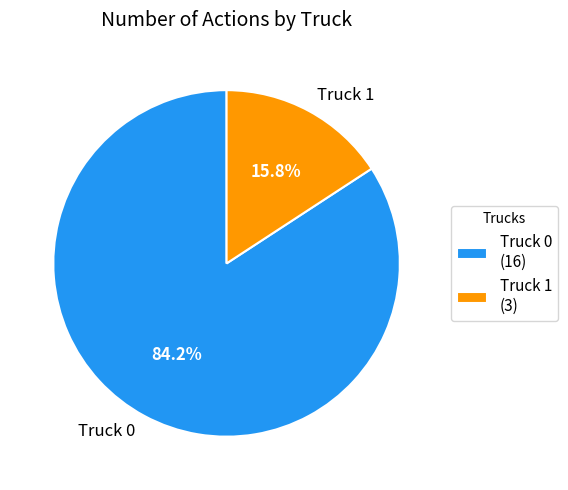

What is the ratio of the value at Truck 0 to the value at Truck 1?

5.3